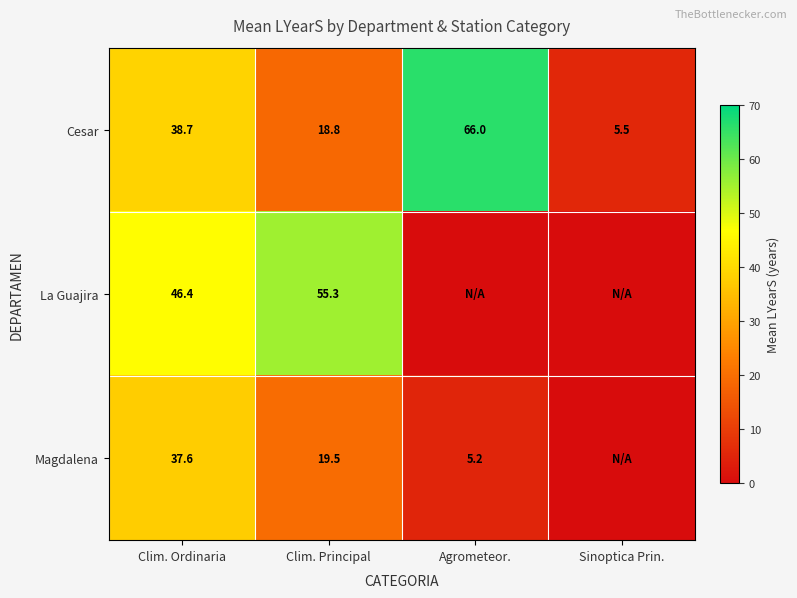

What is the difference between the highest and lowest values at Clim. Ordinaria?

8.8